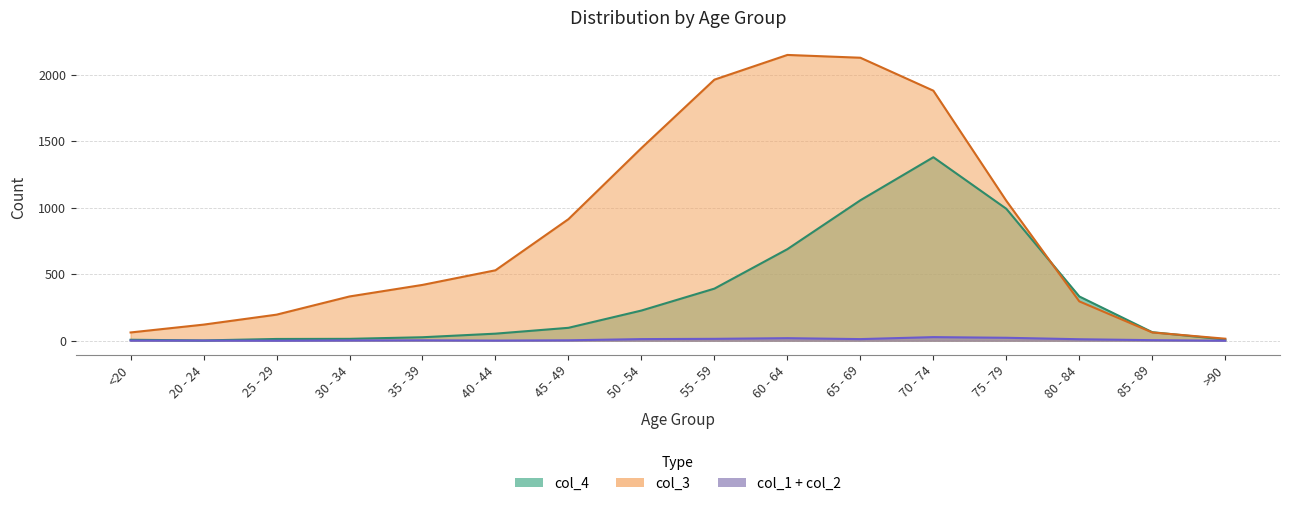

How many data points in col_3 are above 530?

7